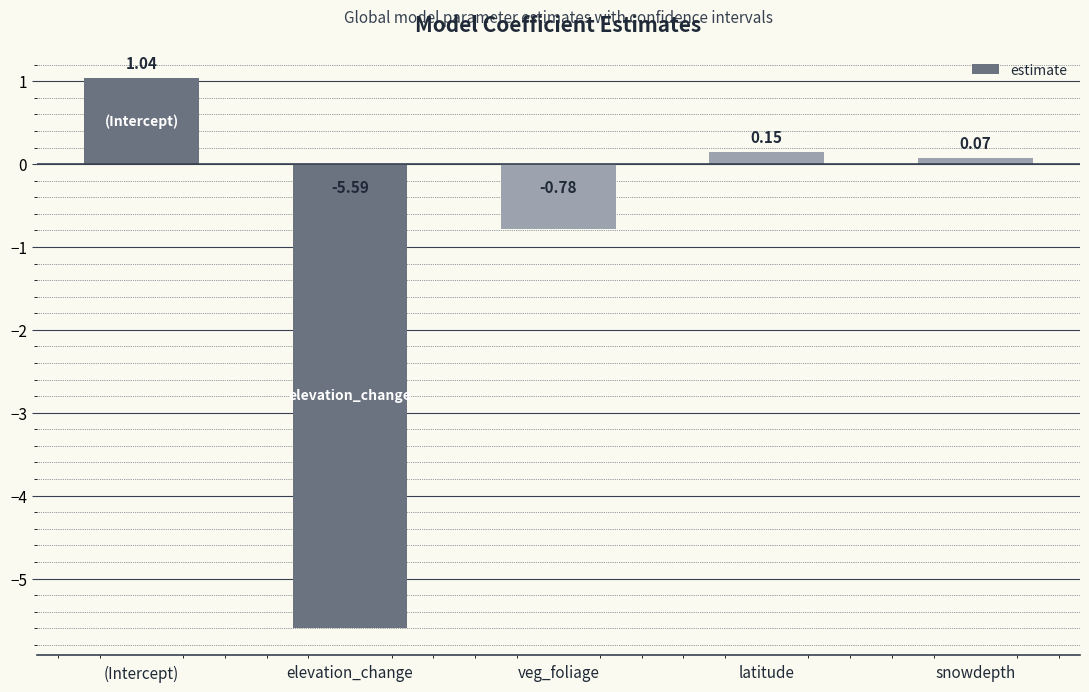

What is the sum of the values at elevation_change and veg_foliage?

-6.4